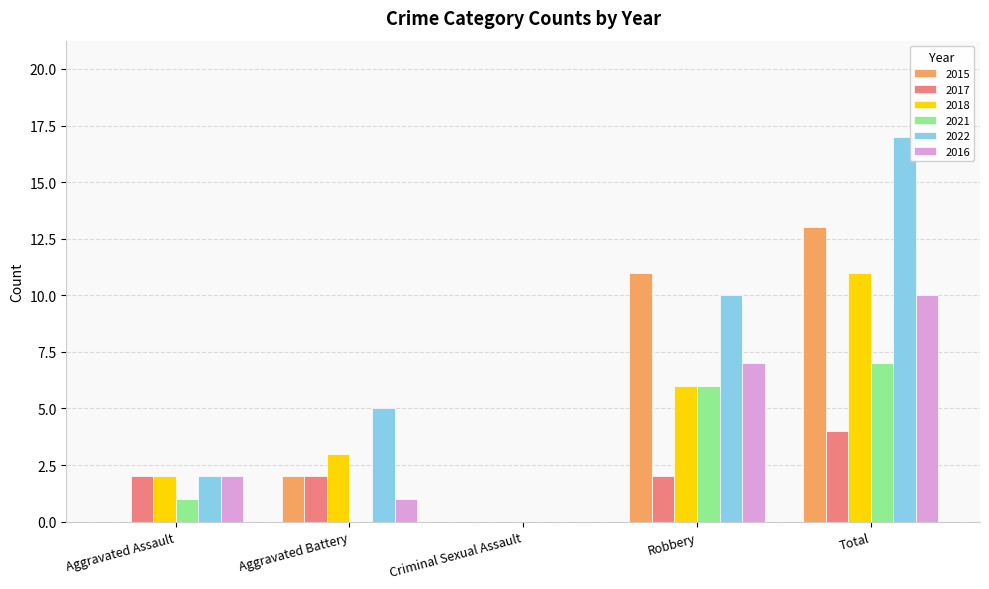

Which series has the largest range (max minus min)?

2022